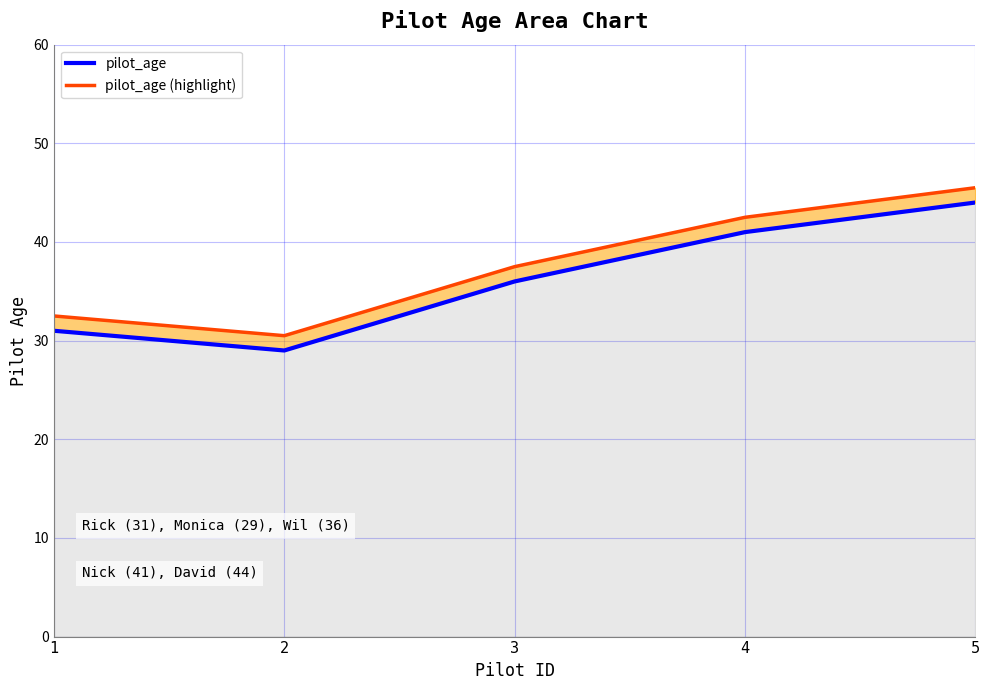

Rank the series by their maximum value, from lowest to highest.

pilot_age, pilot_age (highlight)